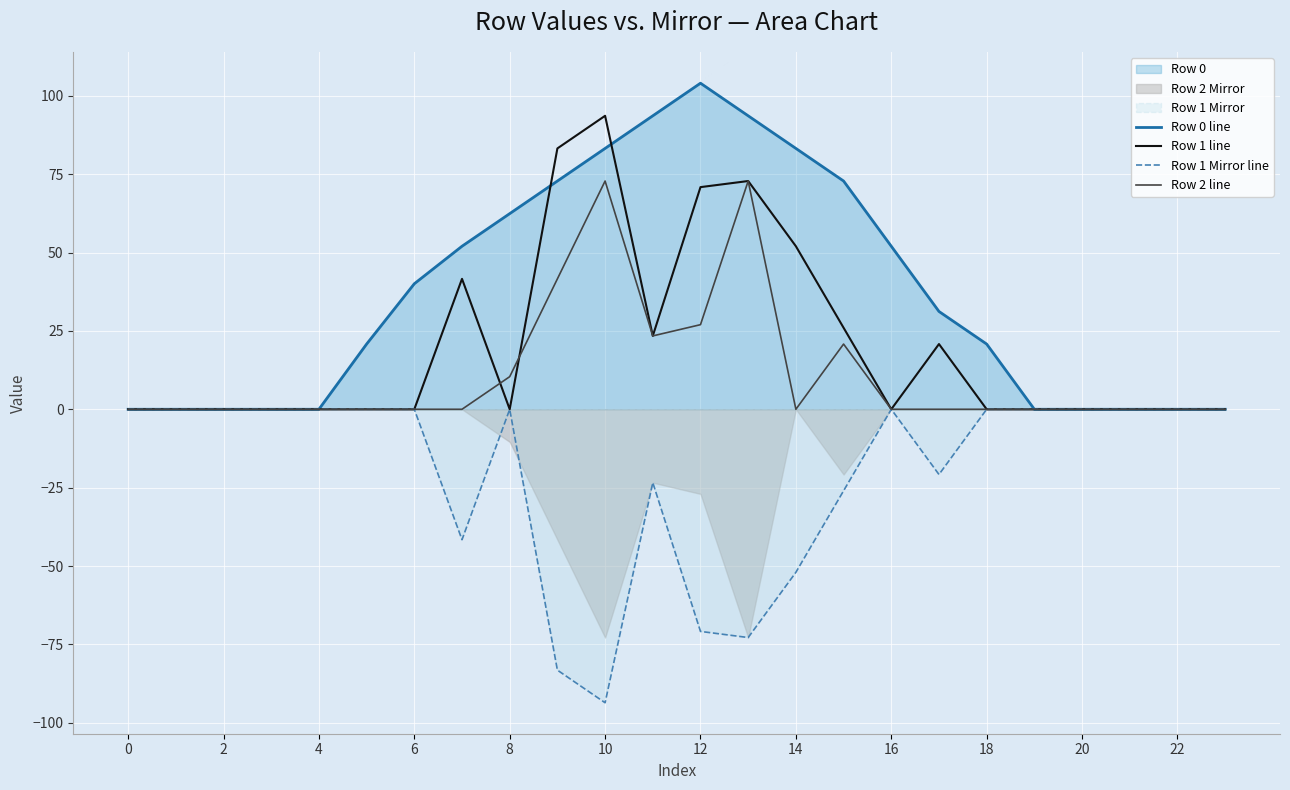

Between 18 and 22, which is larger?

18